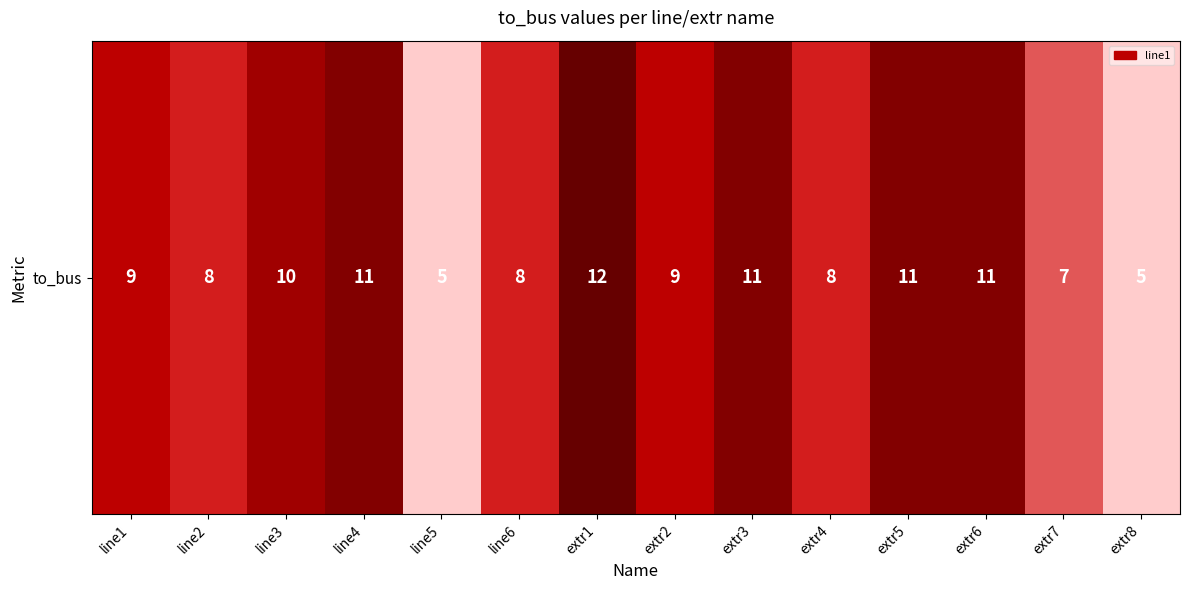

The chart shows a value of 11 at line4. True or false?

True